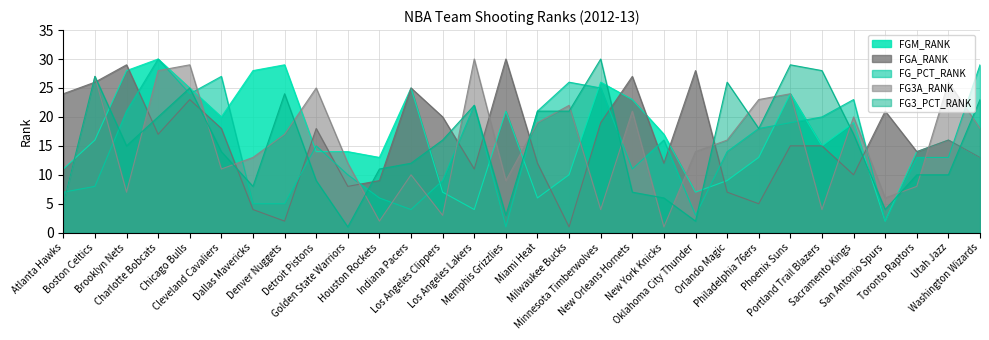

What is the sum of the FG3A_RANK values at Memphis Grizzlies and Utah Jazz?

35